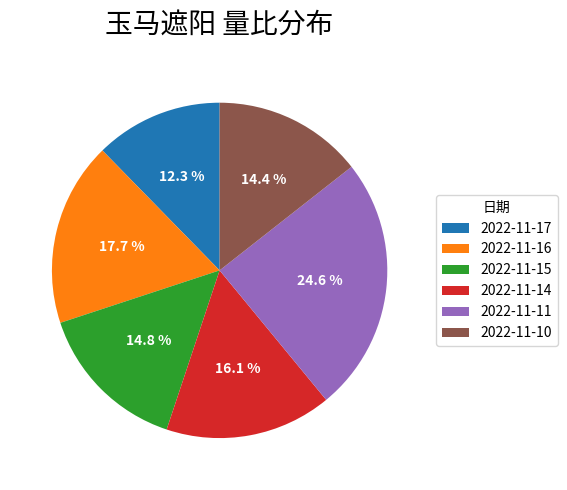

To the nearest percent, what is the combined percentage of 2022-11-10 and 2022-11-15?

29%